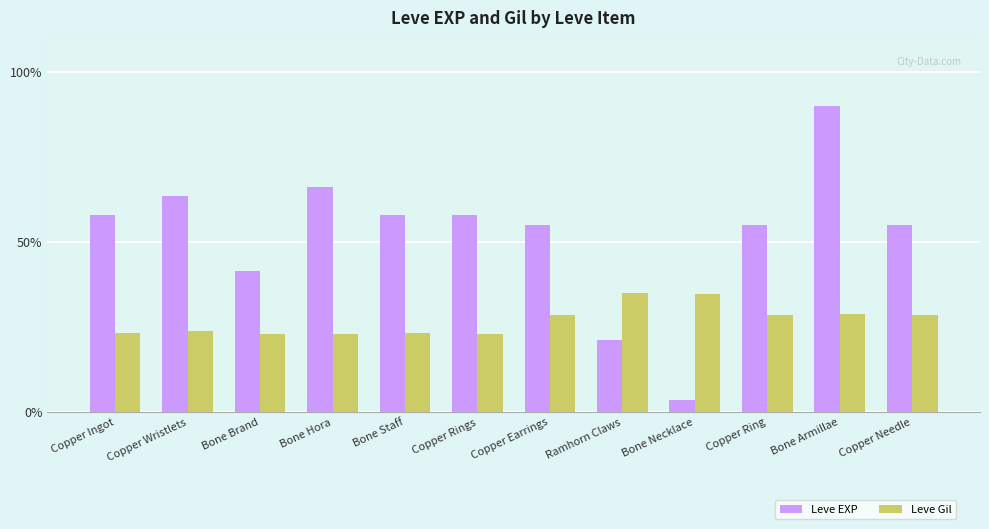

Rank the series by their maximum value, from lowest to highest.

Leve Gil, Leve EXP